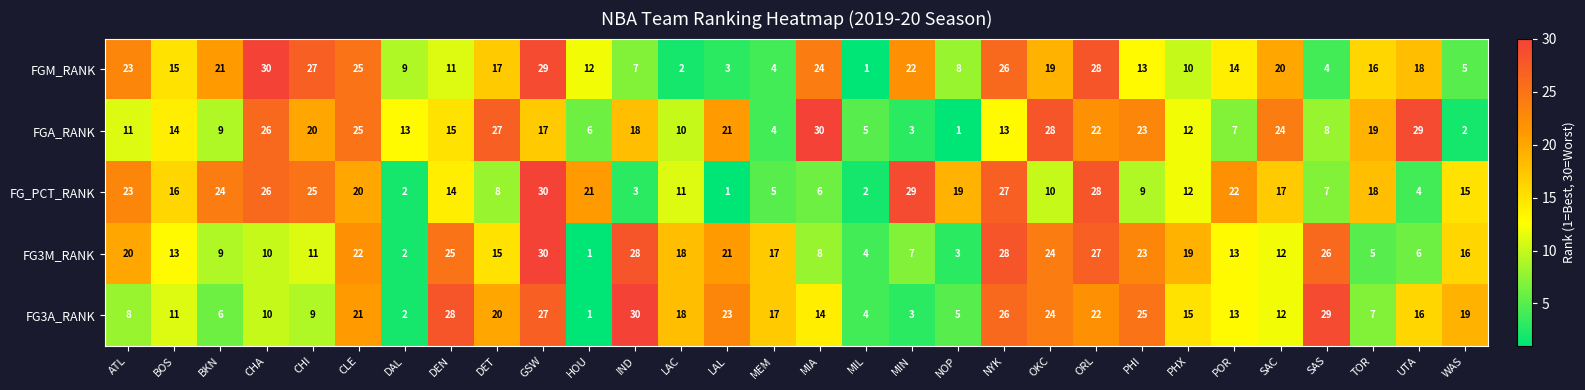

What is the difference between the highest and lowest values at CLE?

5